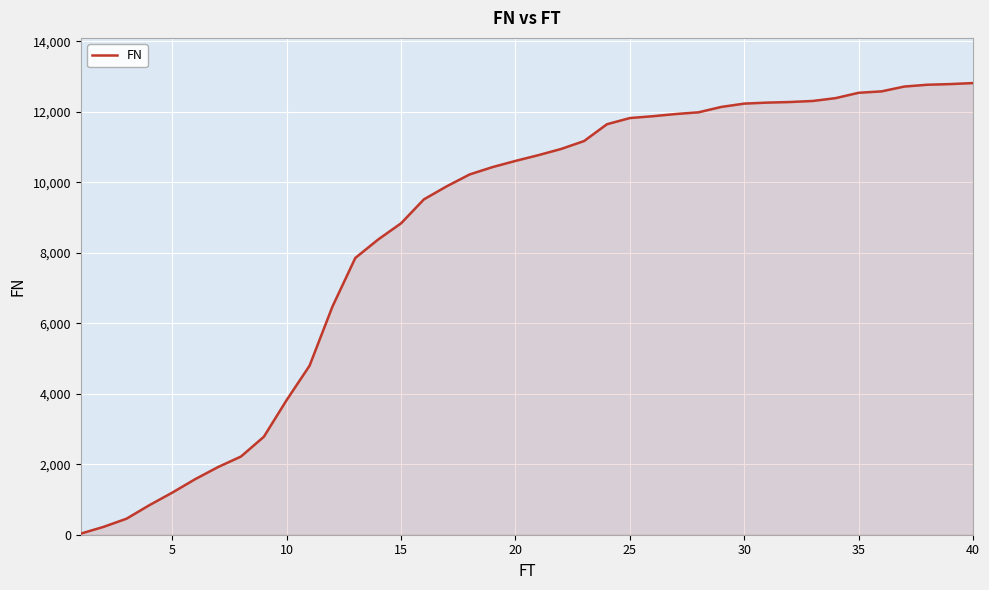

What is the difference between the maximum and minimum values?

12784